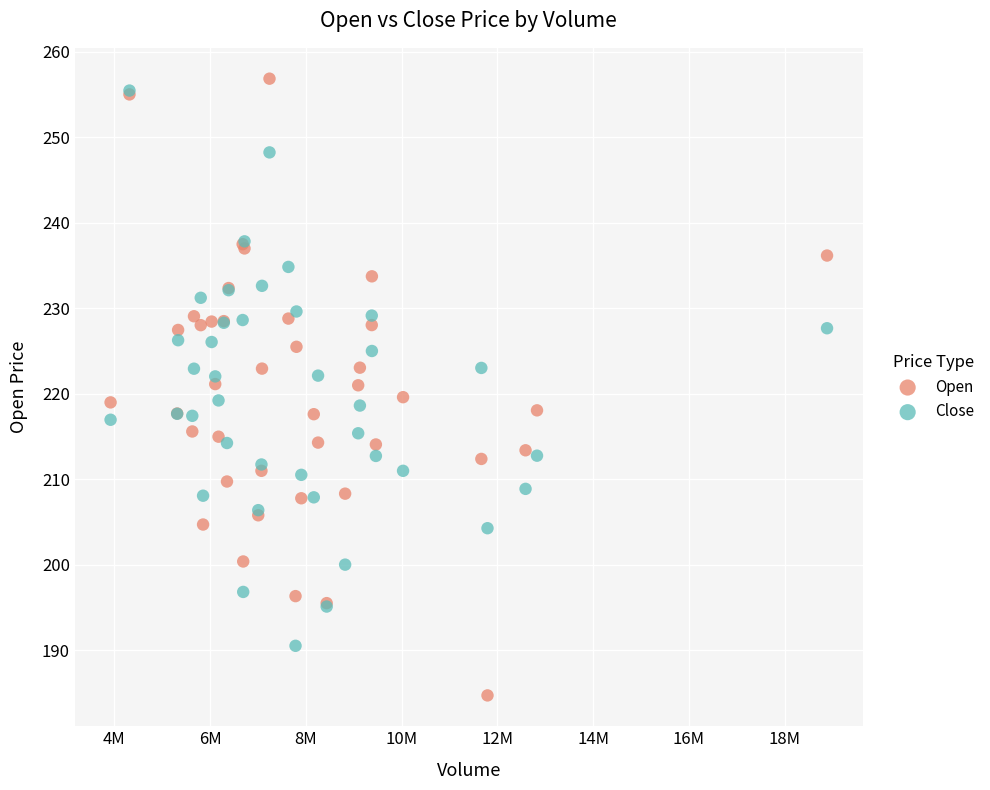

Which series reaches the maximum Y coordinate?

Open